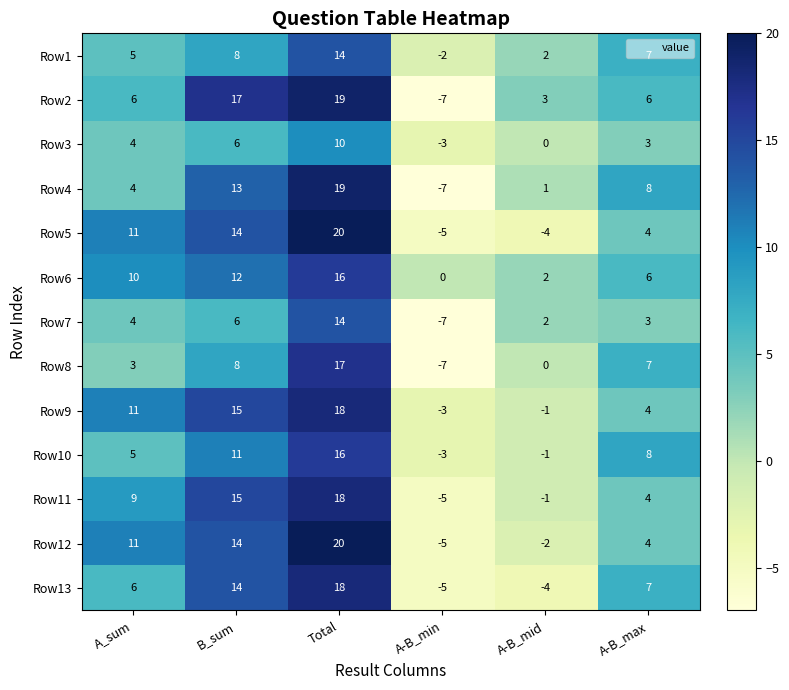

What is the maximum value shown in the chart?

20